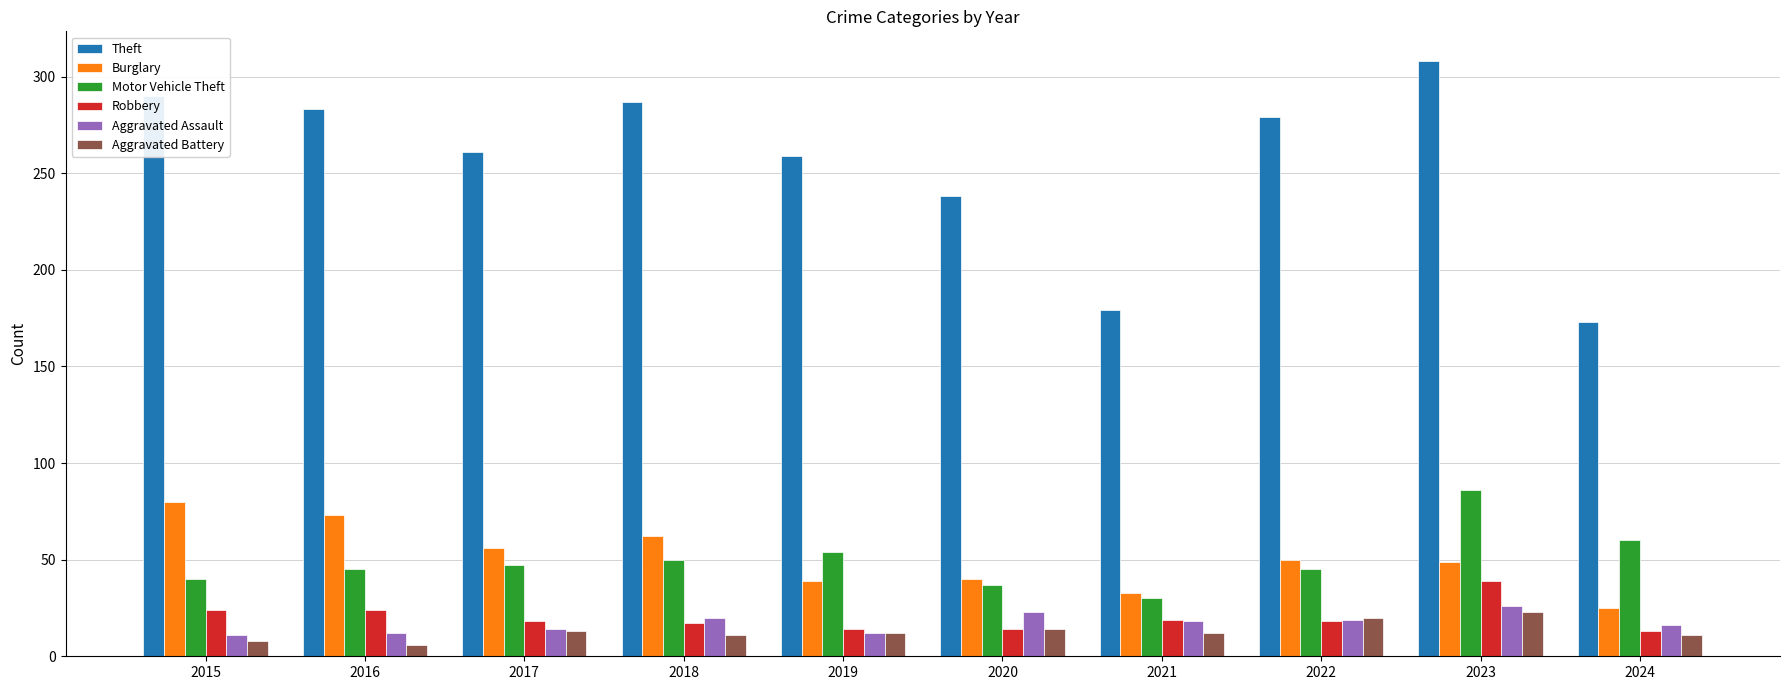

At which label does Burglary reach its peak?

2015